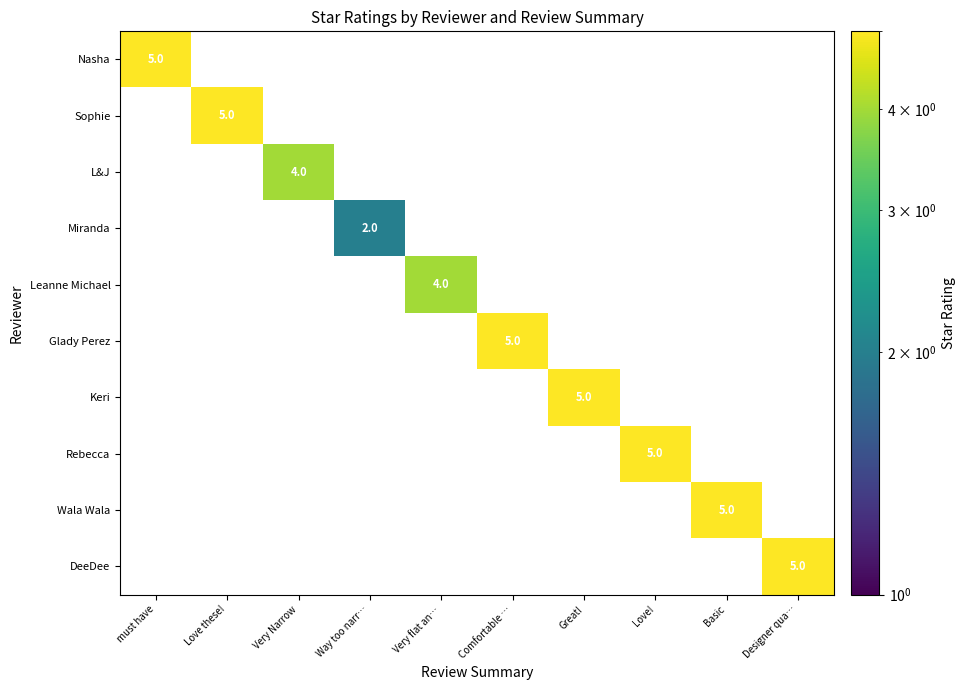

What is the minimum value shown in the chart?

2.0